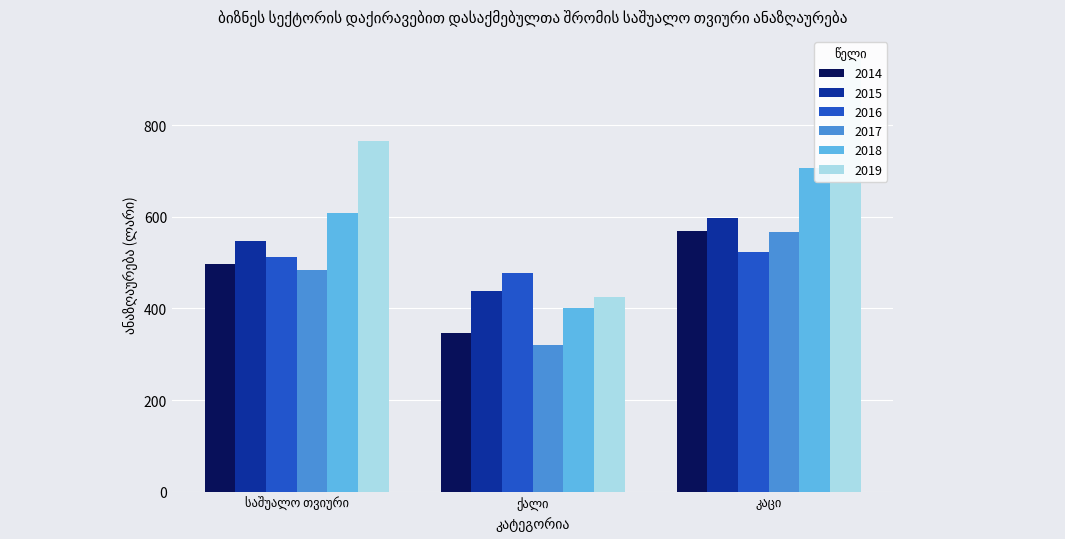

What is the difference between the maximum and minimum values in the 2017 series?

248.2